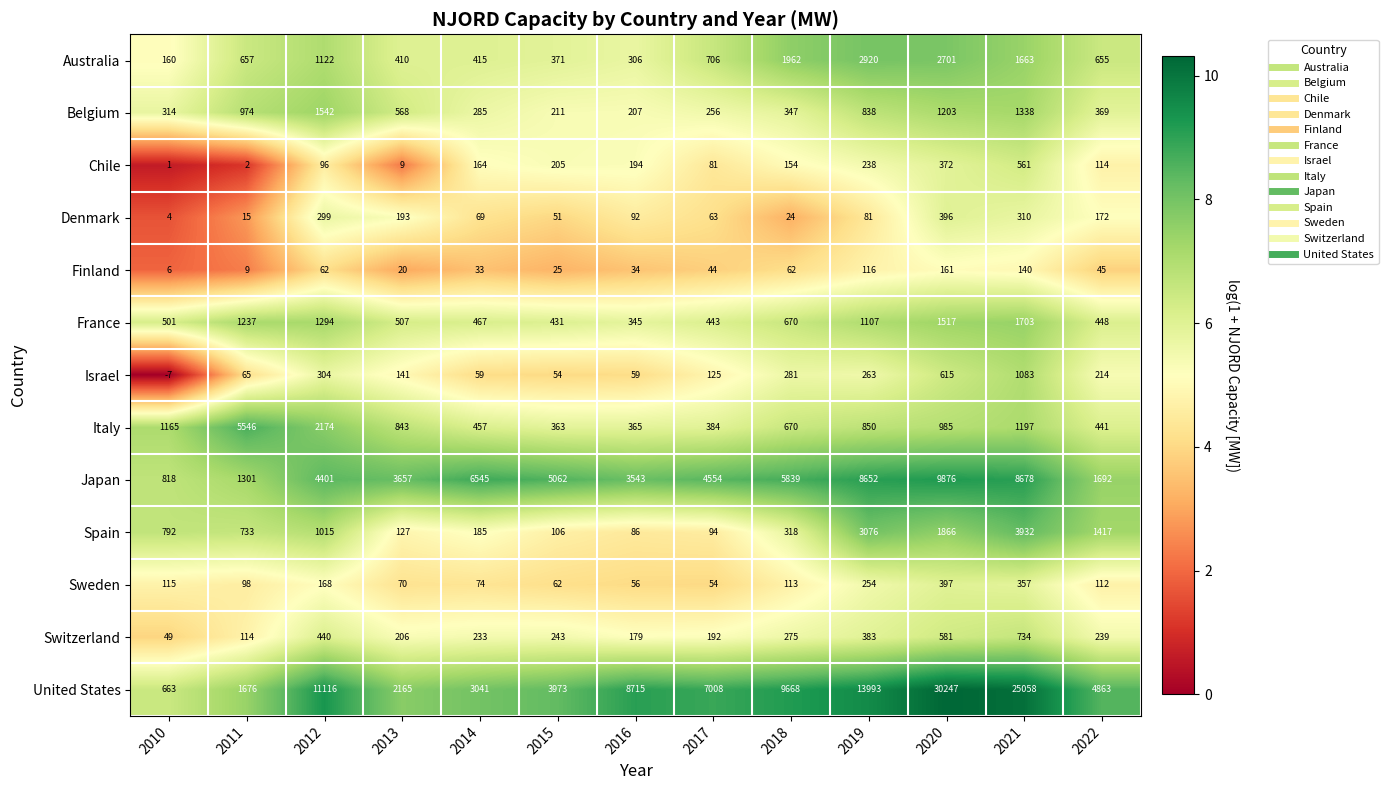

Between 2011 and 2013, which series saw the biggest shift?

Italy